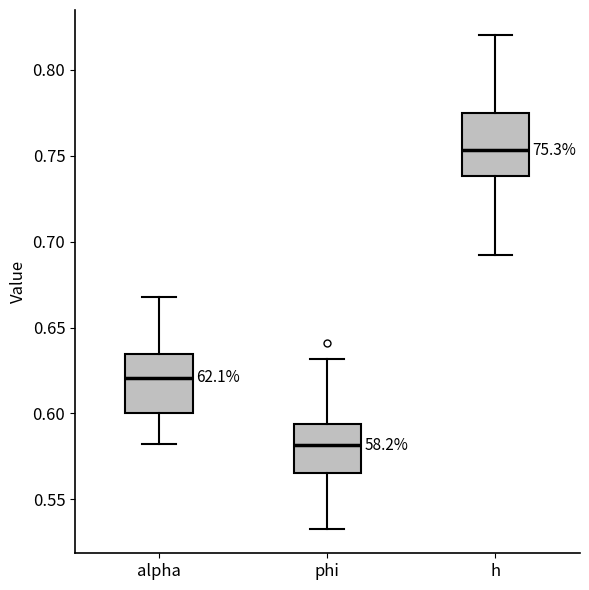

Where is the upper edge of the box for alpha on the y-axis? The values are not printed on the chart, so give them approximately, as read against the axis.

0.635